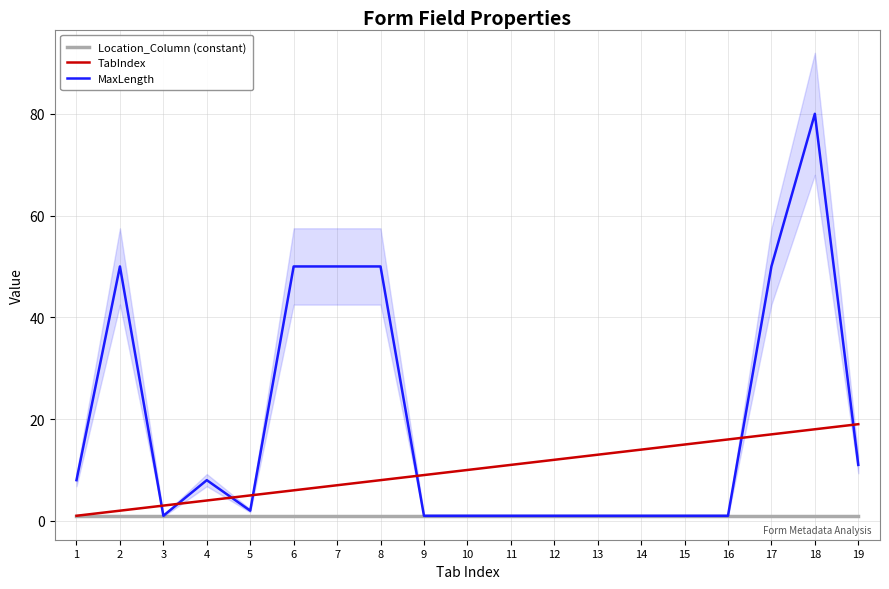

What is the difference between the maximum and minimum values in the MaxLength series?

79